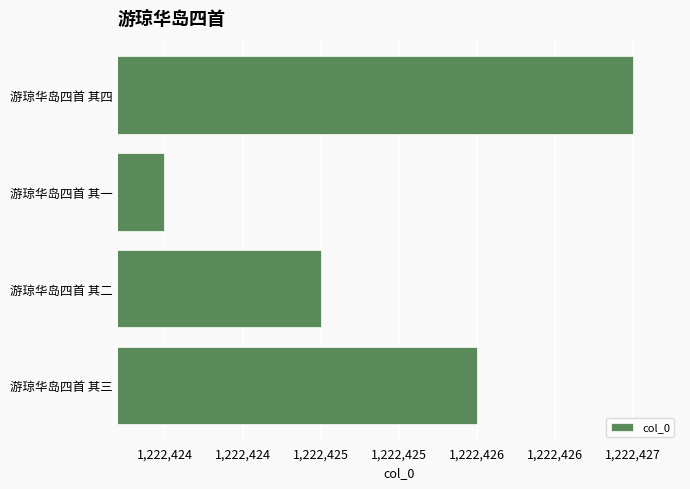

Rank the categories by value from highest to lowest.

游琼华岛四首 其四, 游琼华岛四首 其三, 游琼华岛四首 其二, 游琼华岛四首 其一